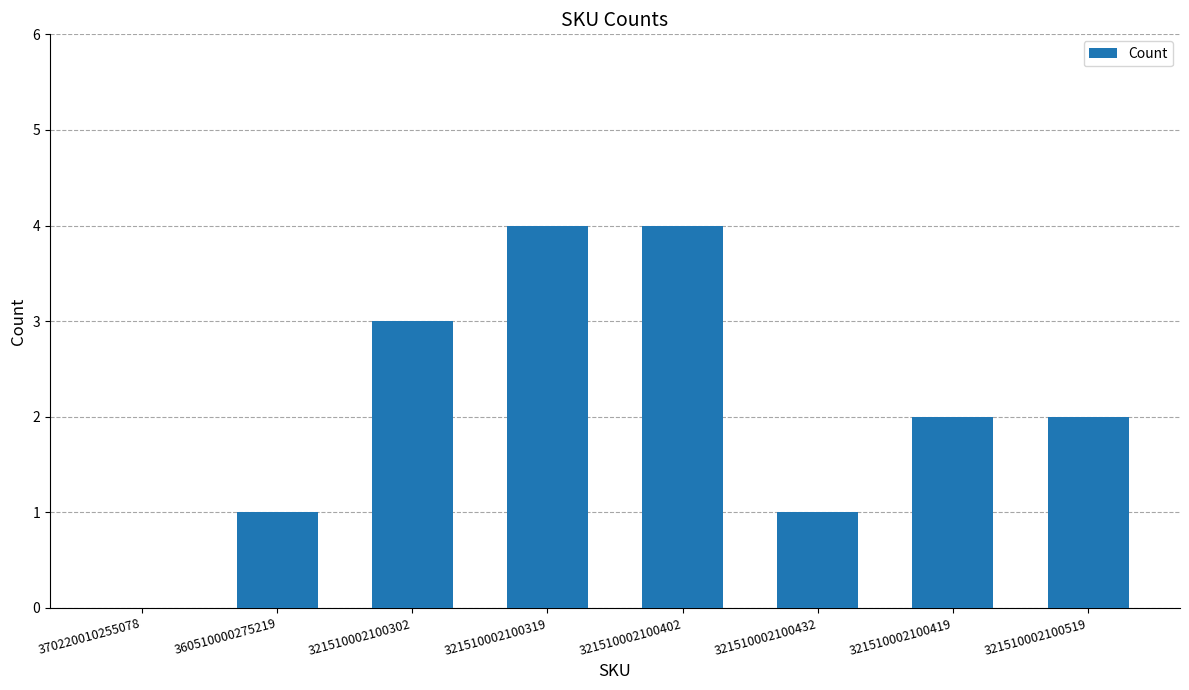

What is the greatest value displayed?

4